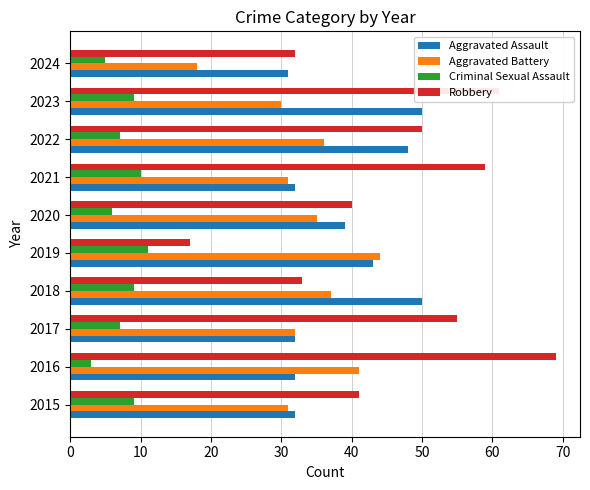

Is it true that Criminal Sexual Assault equals 3 at 2022?

False